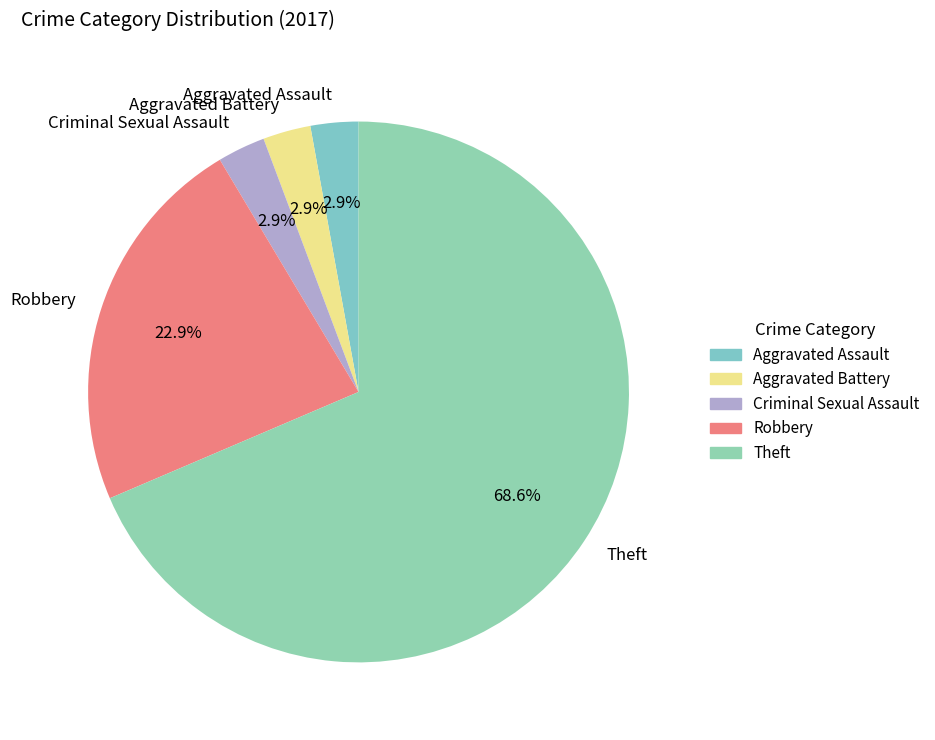

Does any single category account for the majority?

Yes